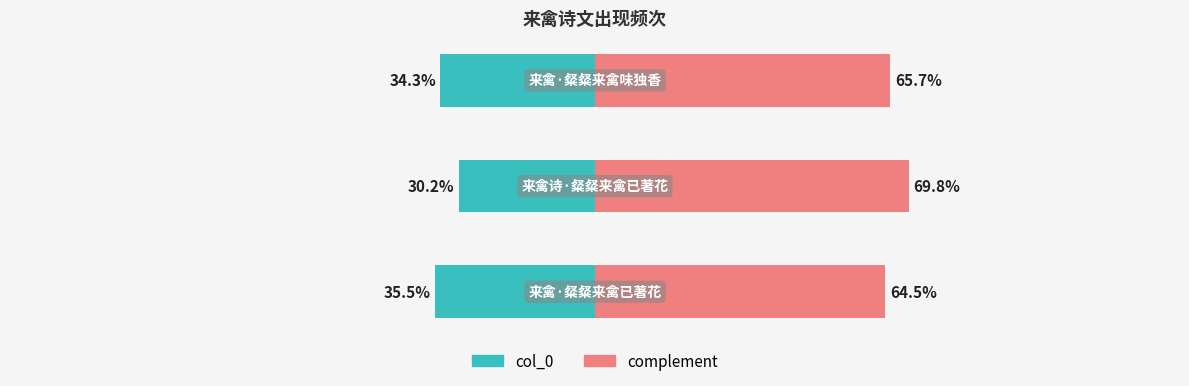

List the labels in order of value, smallest first.

来禽诗·粲粲来禽已著花, 来禽·粲粲来禽味独香, 来禽·粲粲来禽已著花